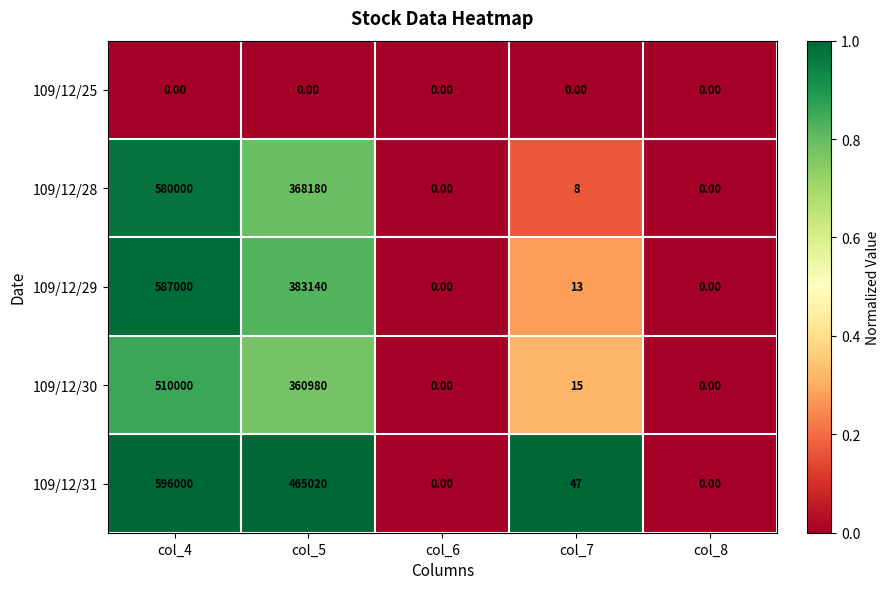

At which category is the sum across all series the highest?

col_4